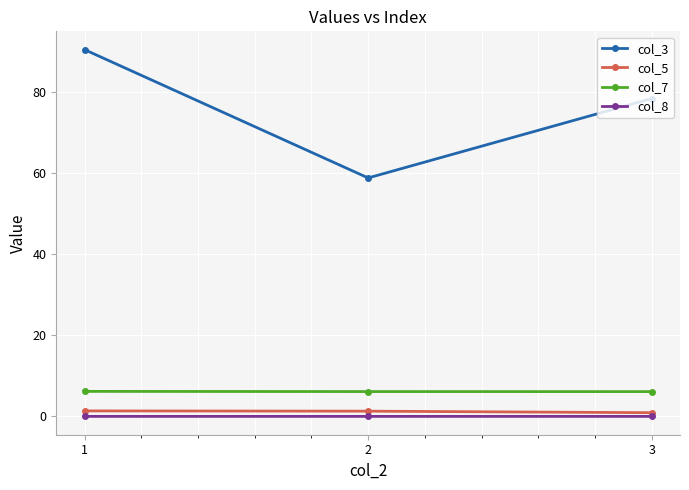

What is the greatest value displayed?

90.5